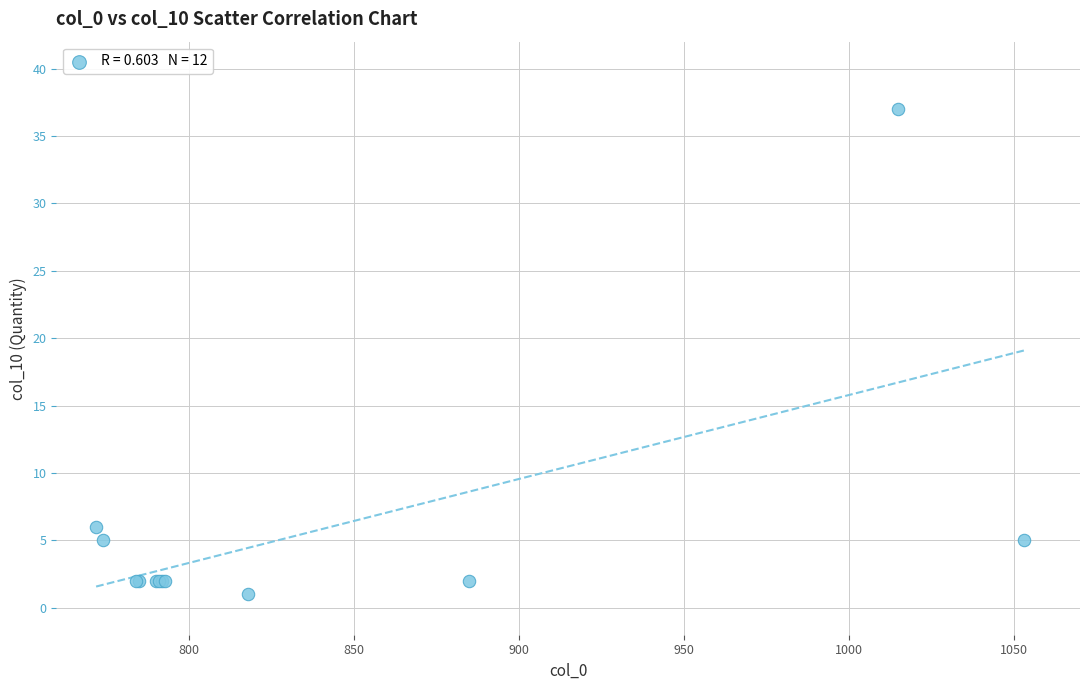

What Y value in the scatter plot is closest to 19?

6